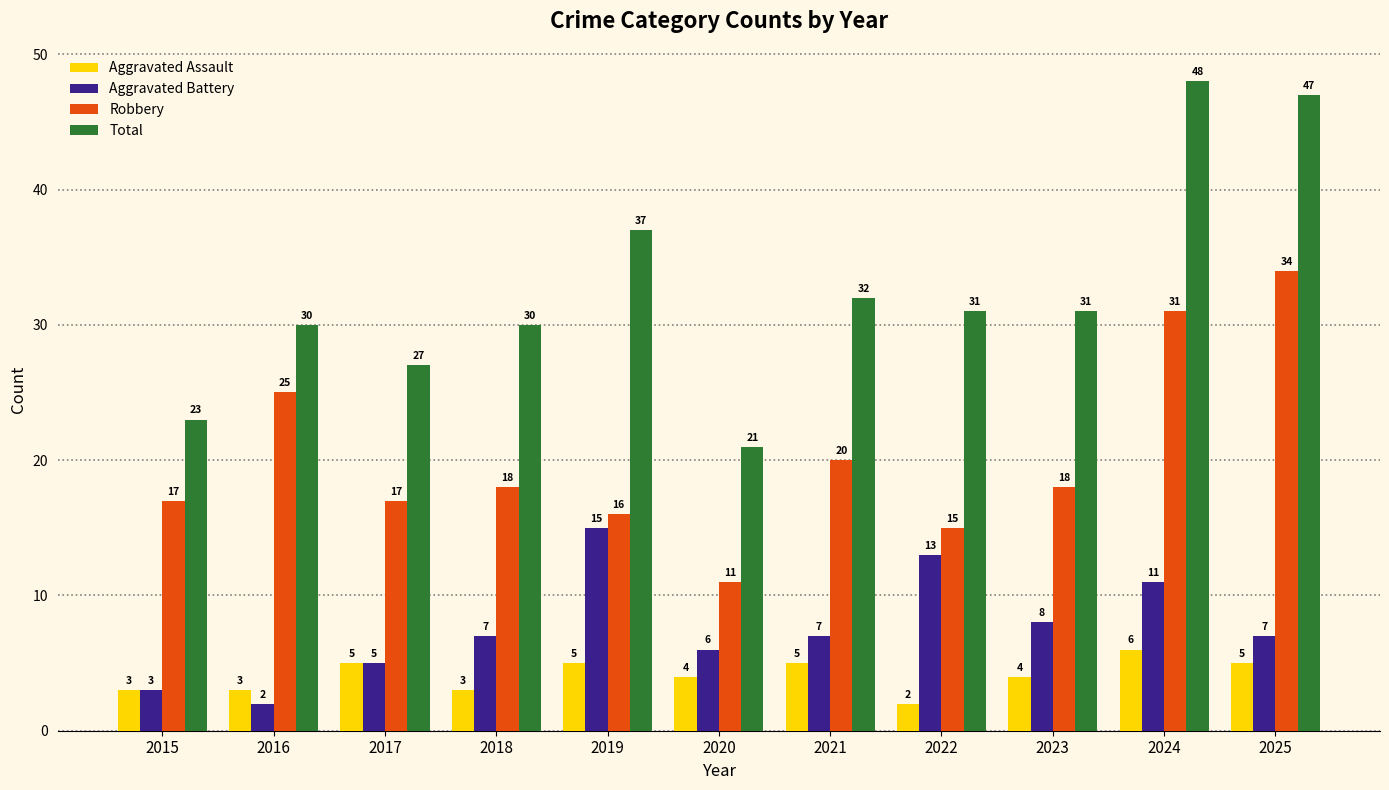

Reading left to right, transcribe all the data shown in this chart.

Aggravated Assault: 3	3	5	3	5	4	5	2	4	6	5
Aggravated Battery: 3	2	5	7	15	6	7	13	8	11	7
Robbery: 17	25	17	18	16	11	20	15	18	31	34
Total: 23	30	27	30	37	21	32	31	31	48	47